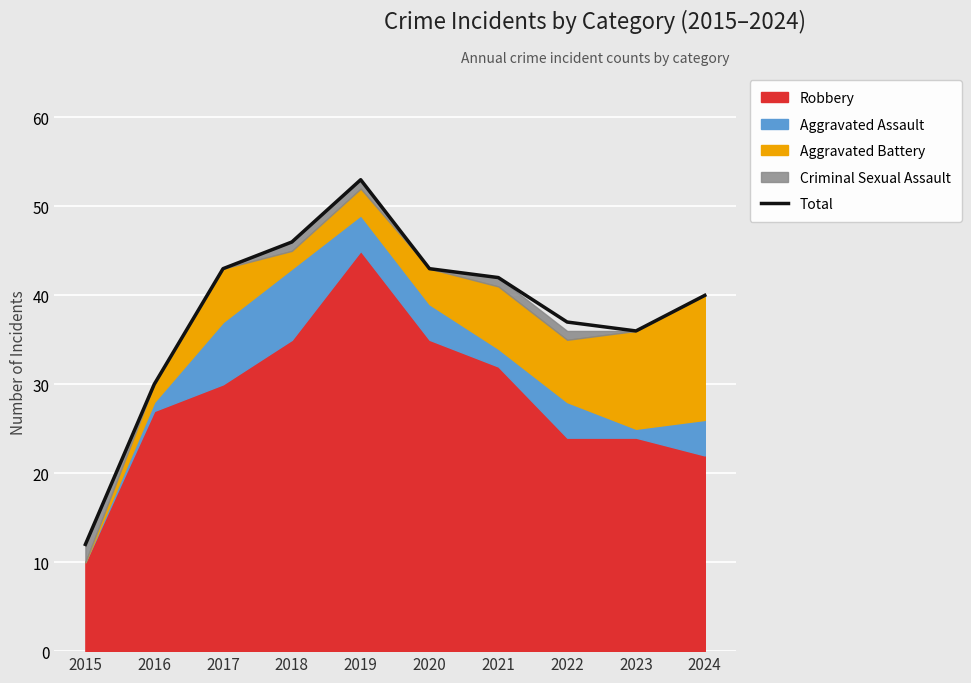

Rank the categories by value from highest to lowest.

2019, 2018, 2017, 2020, 2021, 2024, 2022, 2023, 2016, 2015